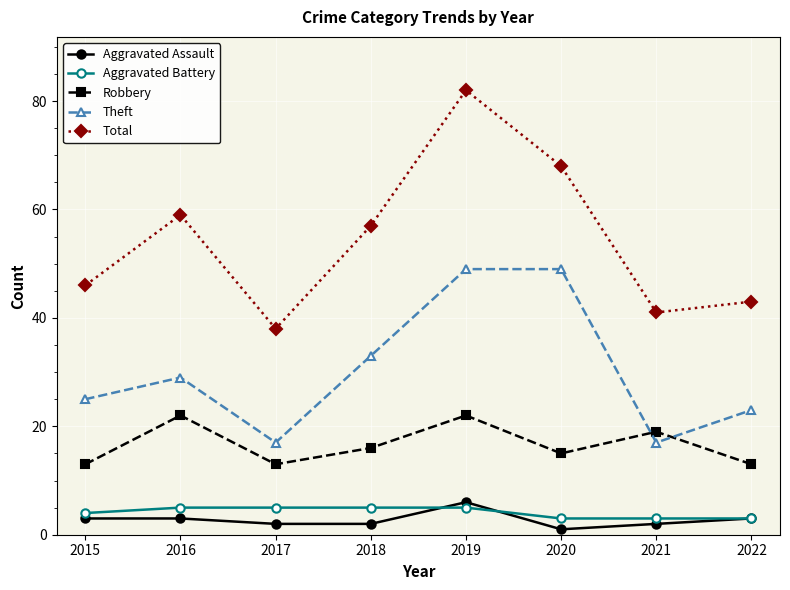

True or false: Robbery and Total intersect in this chart.

False